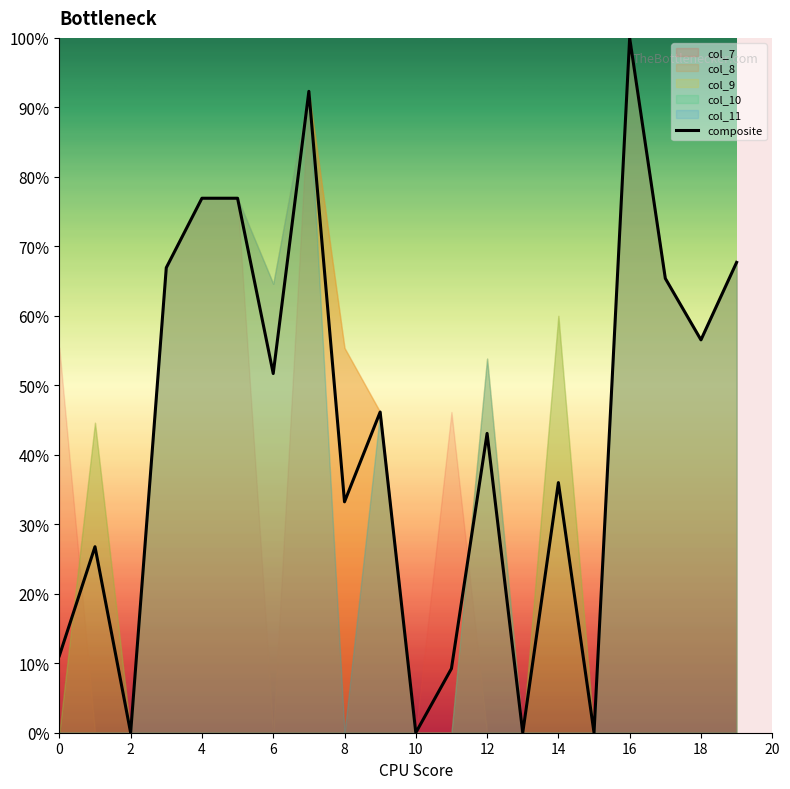

How many positive values are there?

16